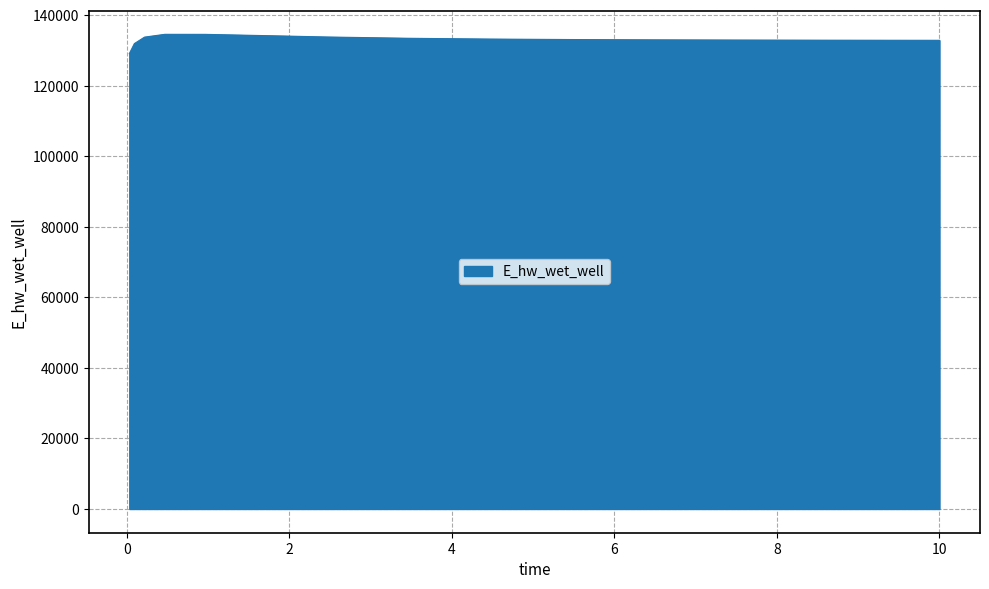

What is the greatest value displayed?

134526.7